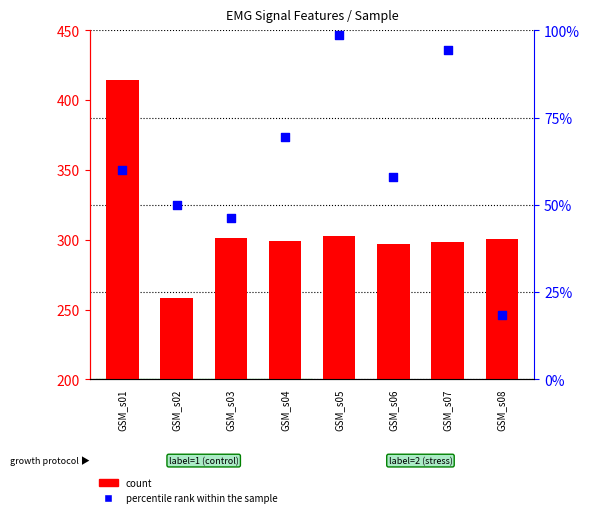

What are all the series names shown in the legend?

count, percentile rank within the sample